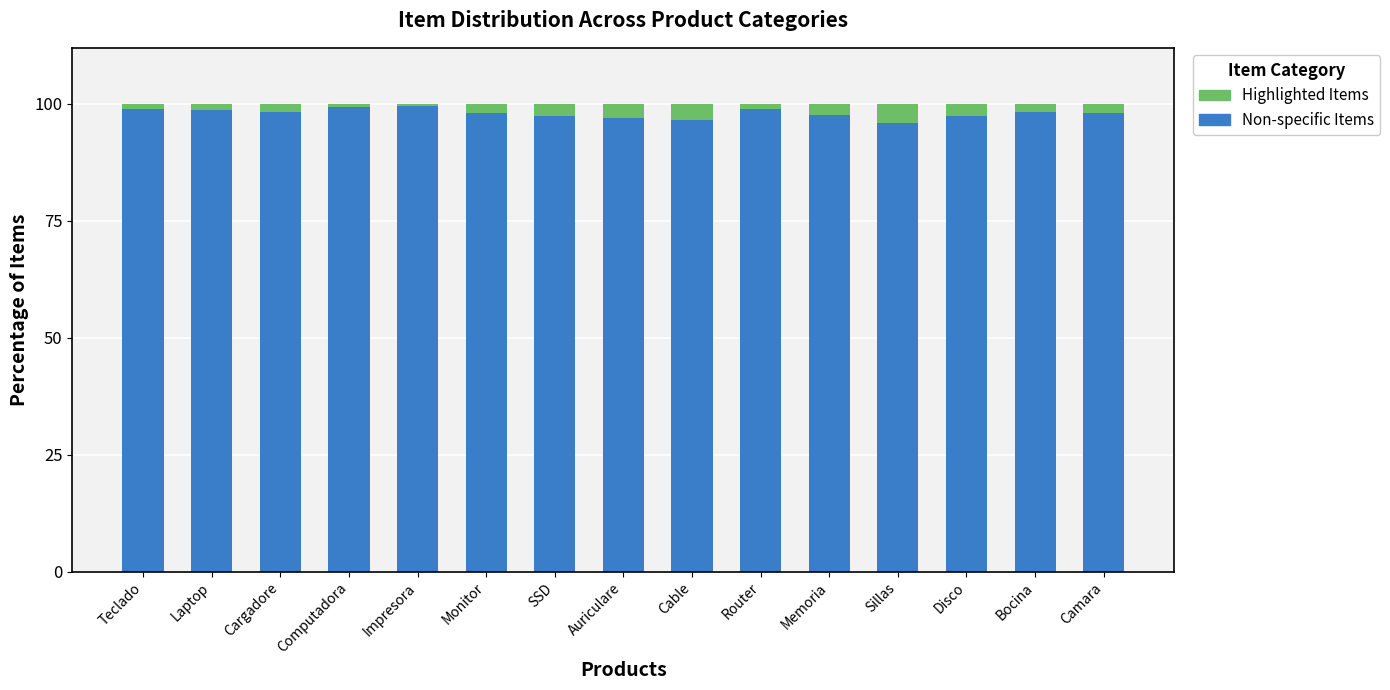

Are the bars horizontal?

No